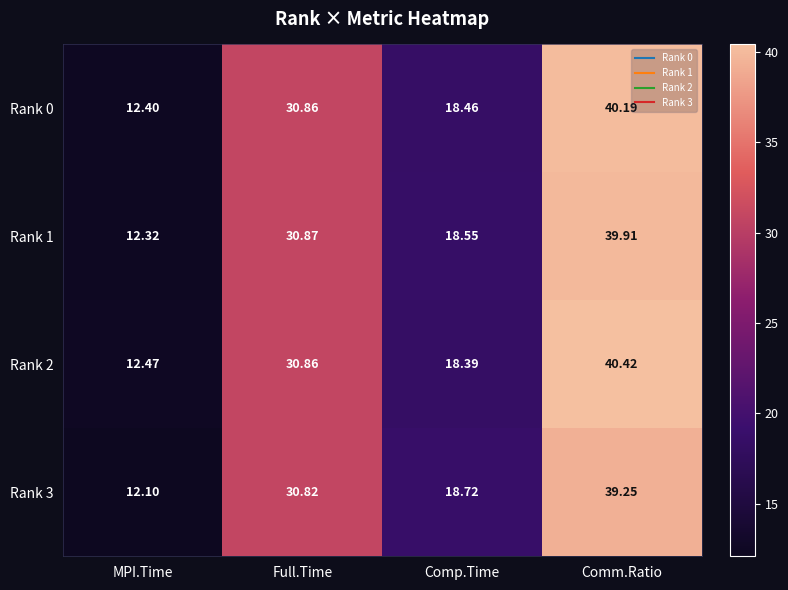

At which label does Rank 0 first exceed 30?

Full.Time